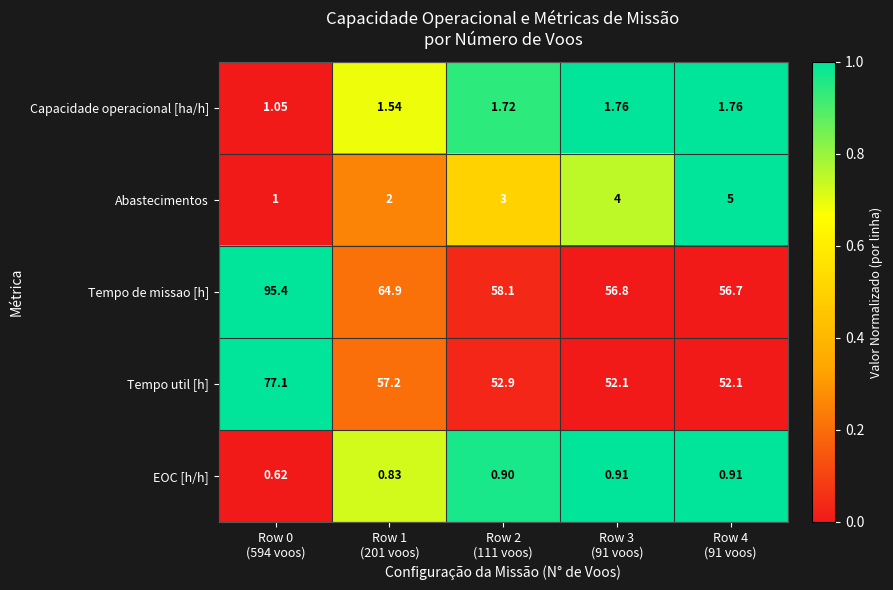

Which series has the widest spread of values?

Tempo de missao [h]